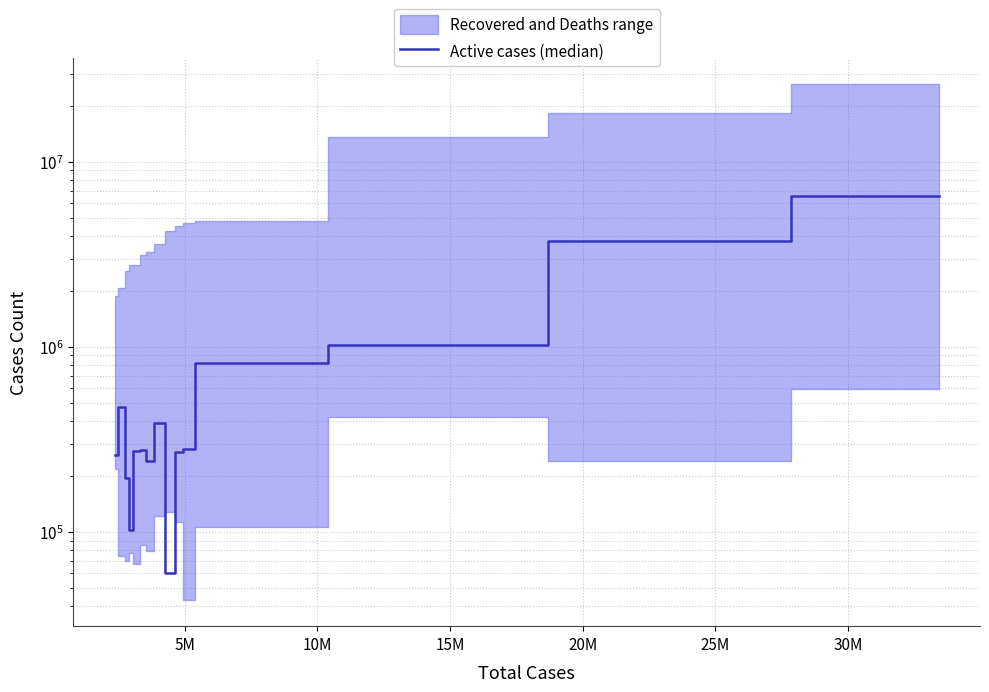

True or false: the data shows 501618 at 11.

False